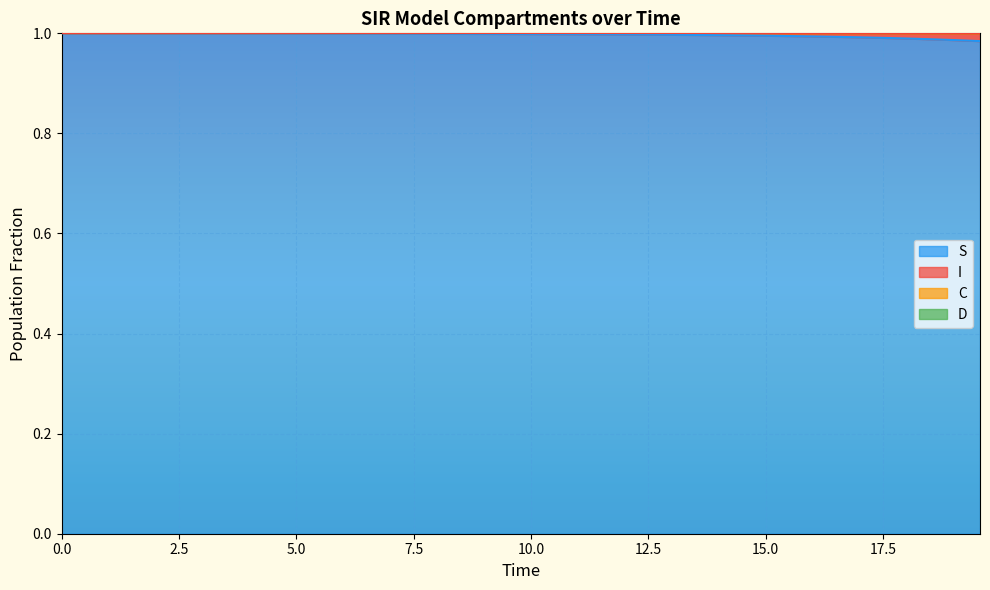

True or false: S and C cross at least once.

False